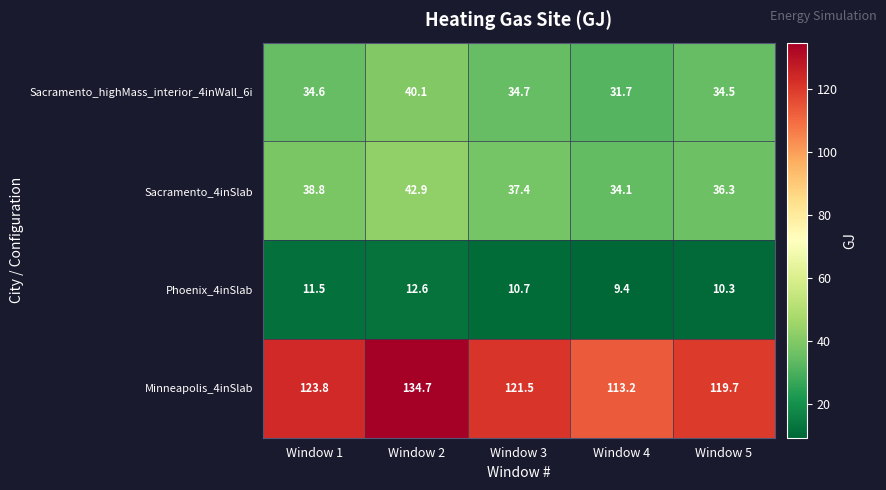

What is the difference between the Sacramento_highMass_interior_4inWall_6i values at Window 5 and Window 2?

5.6